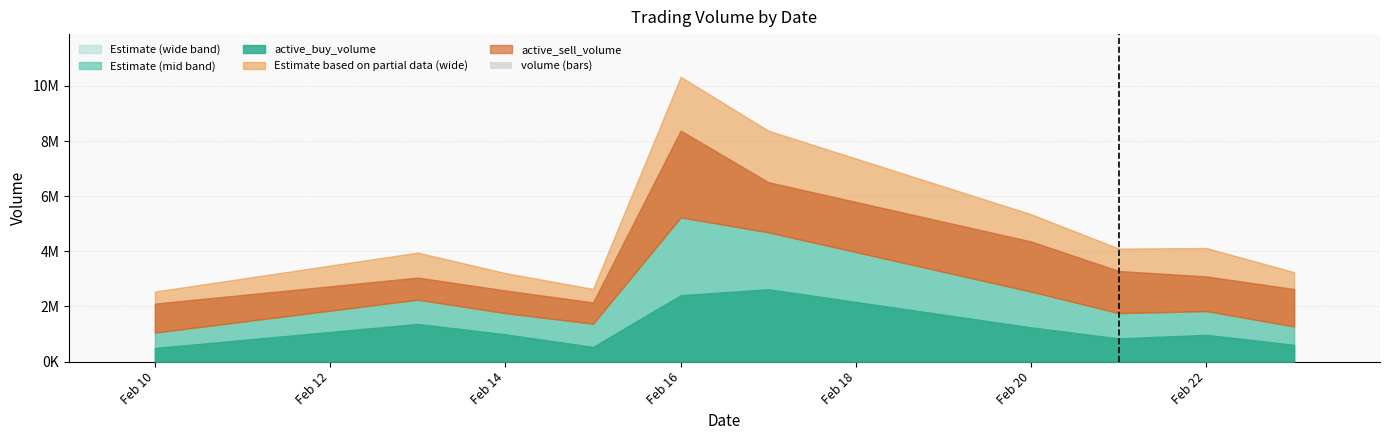

What is the difference between the maximum and minimum values?

2654.1